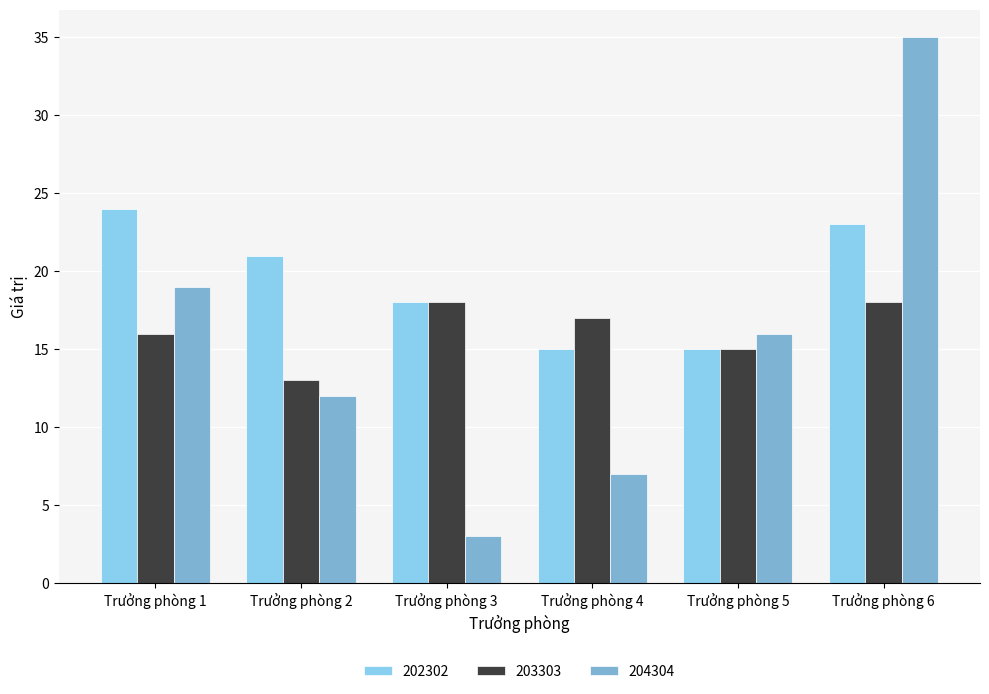

Are the bars horizontal?

No